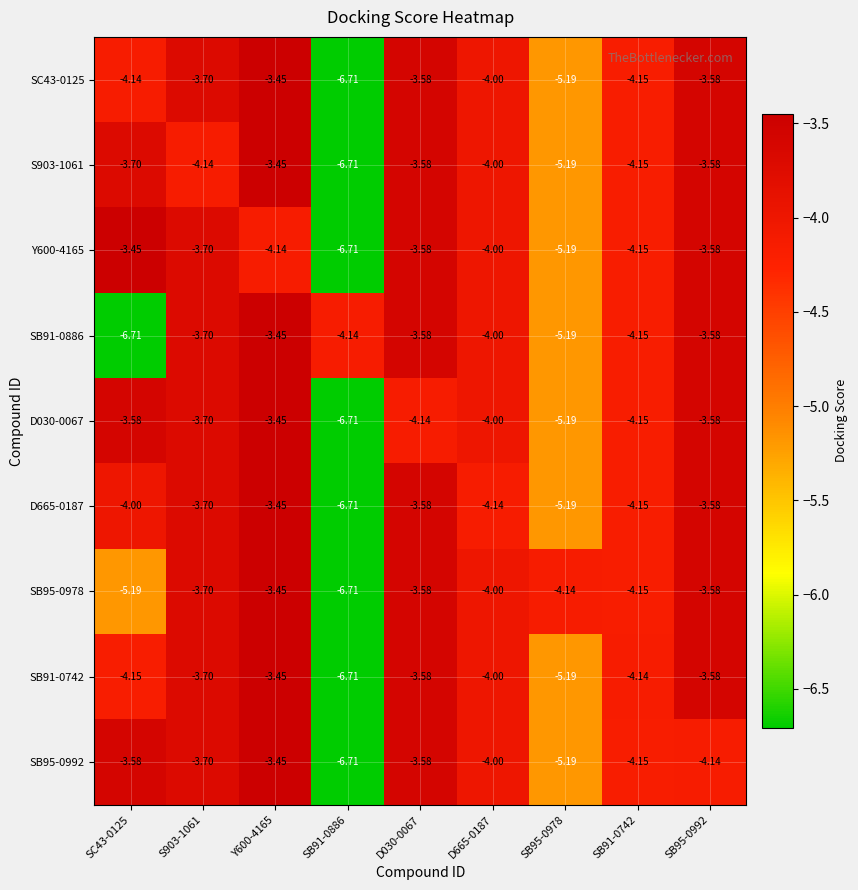

Is the value of D665-0187 at SB95-0992 greater than the value of SB91-0742 at SB91-0886?

Yes